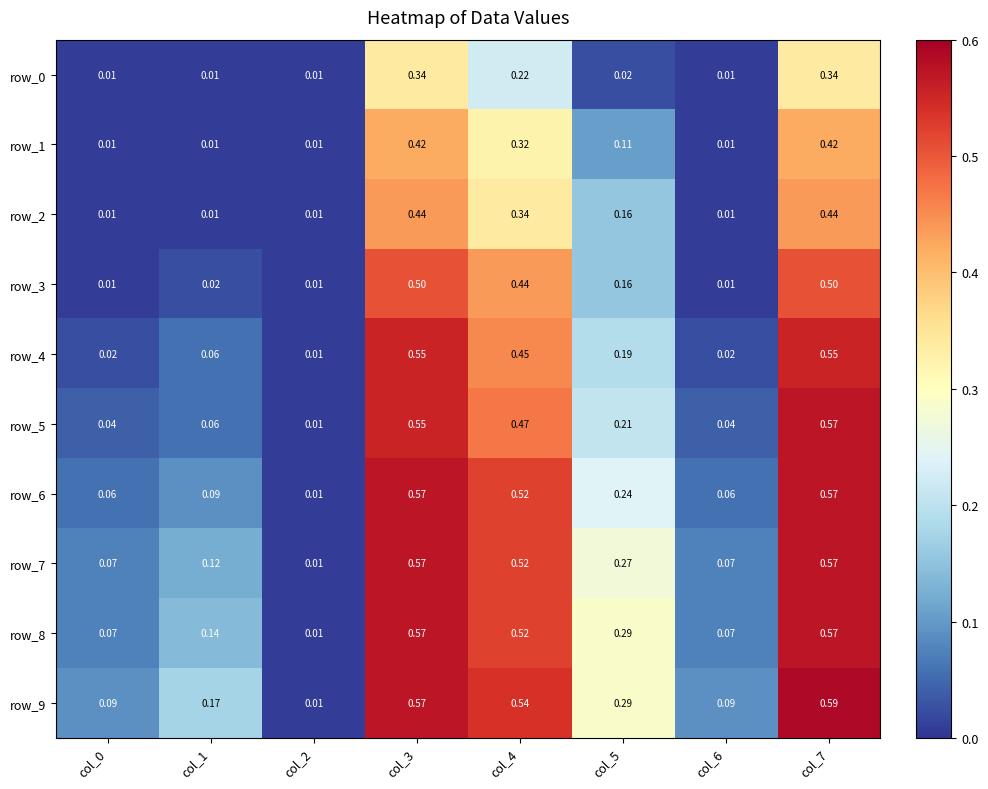

Is the value of row_1 at col_5 greater than the value of row_5 at col_6?

Yes